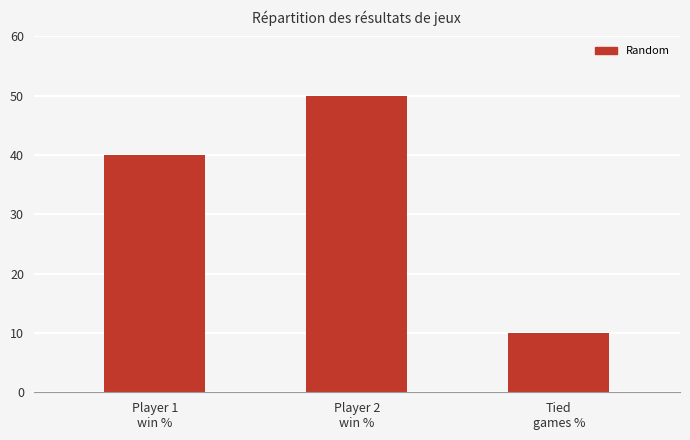

How many values are below 40?

1